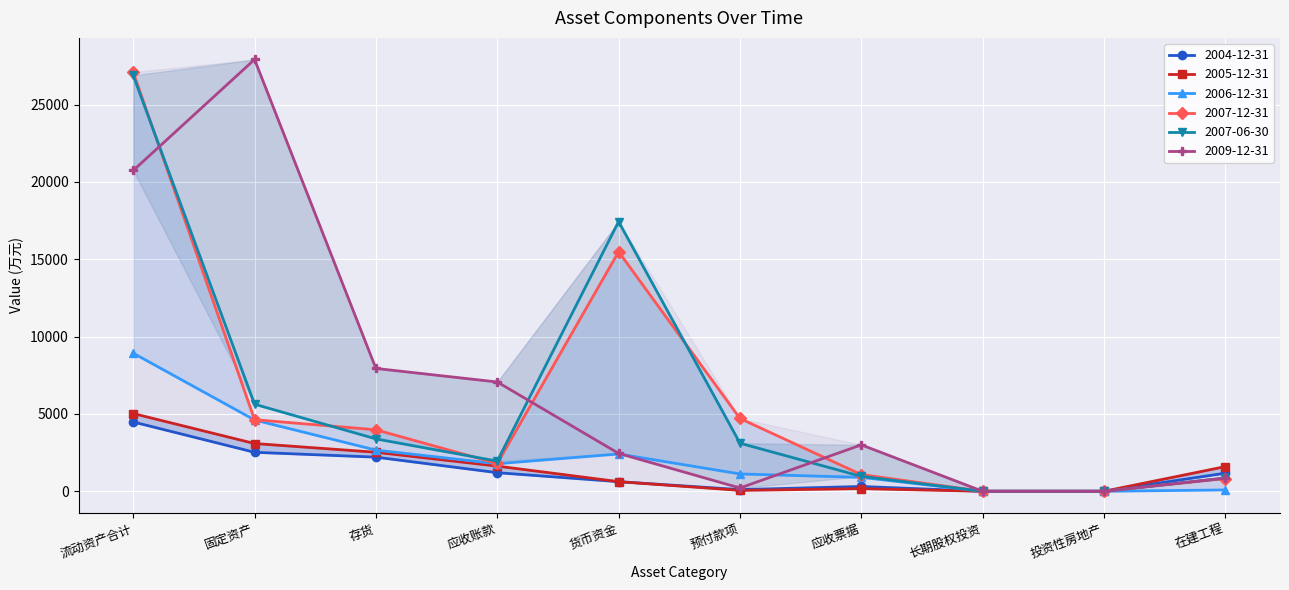

Which label corresponds to the smallest value in the chart?

长期股权投资